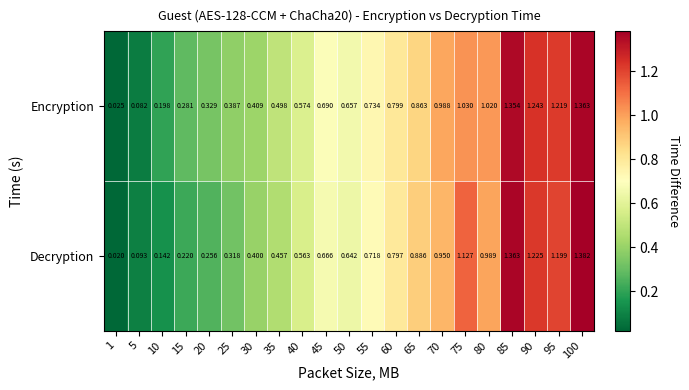

Which series changed the most between 25 and 30?

Decryption